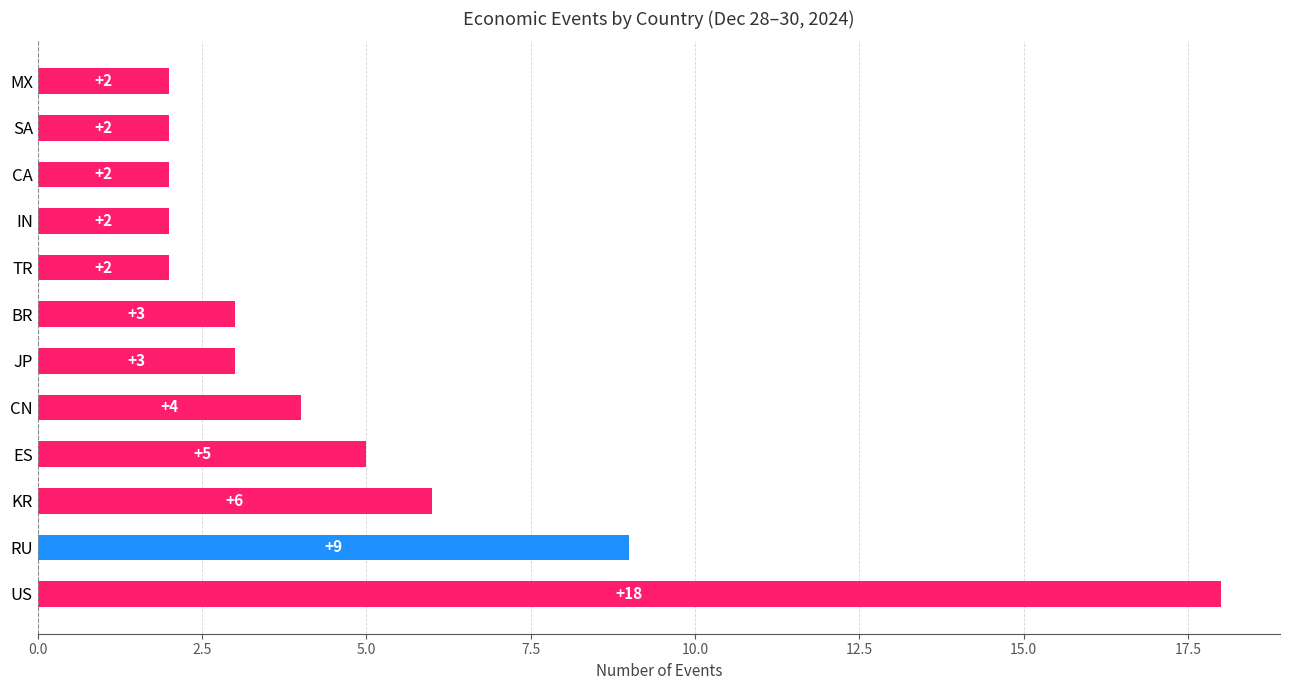

What is the minimum value shown in the chart?

2